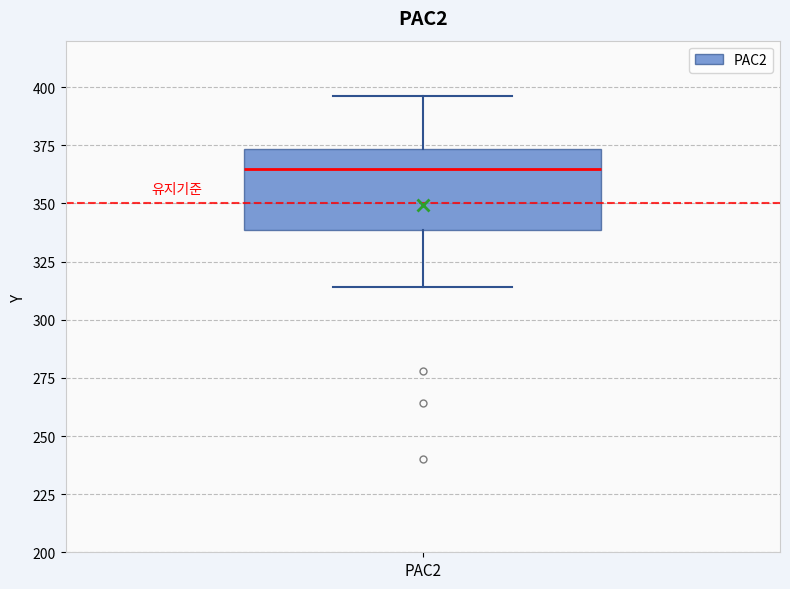

Read this box plot against the y-axis: the position of the median line, the range covered by the box, and the ends of both whiskers. The values are not printed on the chart, so give them approximately, as read against the axis.

median 365, box 340 to 375, whiskers 315 to 395